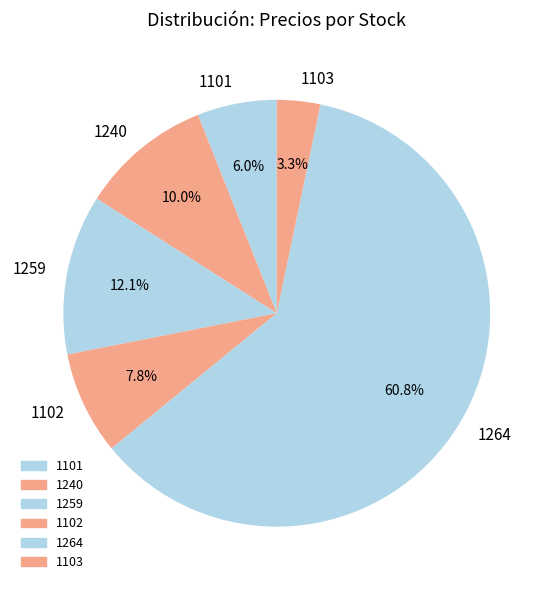

Between 1101 and 1240, which is larger?

1240